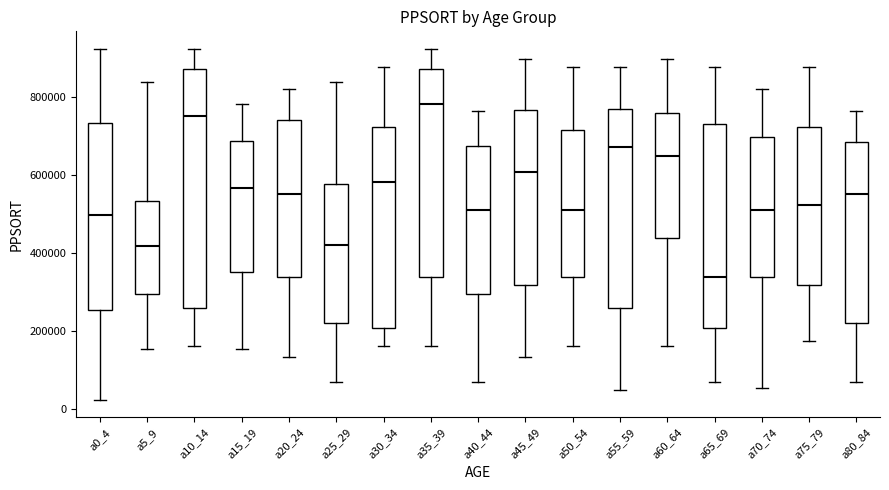

Reading left to right, read every box against the y-axis: the position of its median line, the range the box covers, and the ends of its whiskers. The values are not printed on the chart, so give them approximately, as read against the axis.

a0_4: median 500000, box 260000 to 740000, whiskers 20000 to 920000
a5_9: median 420000, box 300000 to 540000, whiskers 160000 to 840000
a10_14: median 760000, box 260000 to 880000, whiskers 160000 to 920000
a15_19: median 560000, box 360000 to 680000, whiskers 160000 to 780000
a20_24: median 560000, box 340000 to 740000, whiskers 140000 to 820000
a25_29: median 420000, box 220000 to 580000, whiskers 60000 to 840000
a30_34: median 580000, box 200000 to 720000, whiskers 160000 to 880000
a35_39: median 780000, box 340000 to 880000, whiskers 160000 to 920000
a40_44: median 520000, box 300000 to 680000, whiskers 60000 to 760000
a45_49: median 600000, box 320000 to 760000, whiskers 140000 to 900000
a50_54: median 520000, box 340000 to 720000, whiskers 160000 to 880000
a55_59: median 680000, box 260000 to 760000, whiskers 40000 to 880000
a60_64: median 640000, box 440000 to 760000, whiskers 160000 to 900000
a65_69: median 340000, box 200000 to 740000, whiskers 60000 to 880000
a70_74: median 520000, box 340000 to 700000, whiskers 60000 to 820000
a75_79: median 520000, box 320000 to 720000, whiskers 180000 to 880000
a80_84: median 560000, box 220000 to 680000, whiskers 60000 to 760000